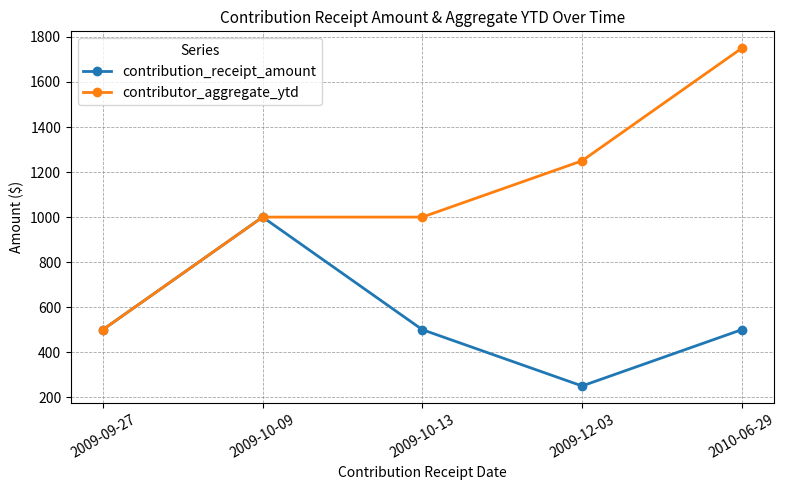

At 2009-10-13, list the series in order from smallest to largest.

contribution_receipt_amount, contributor_aggregate_ytd